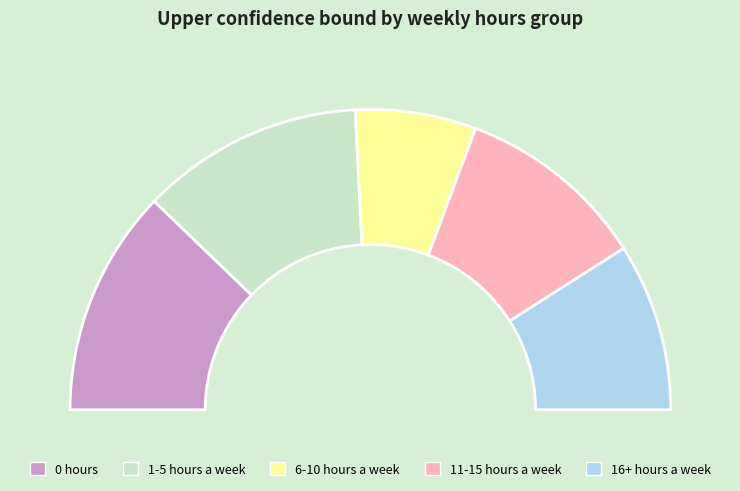

What percentage do 1-5 hours a week and 11-15 hours a week together represent?

44.5%